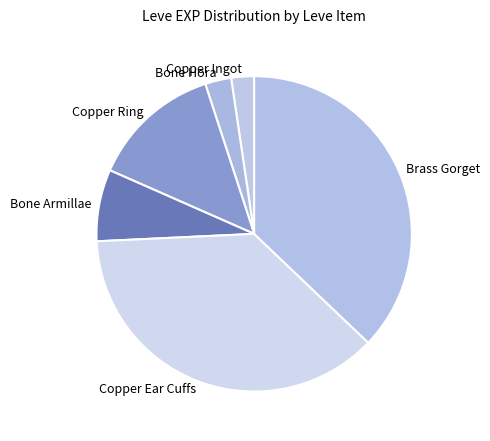

True or false: Bone Armillae accounts for 7% of the total.

True